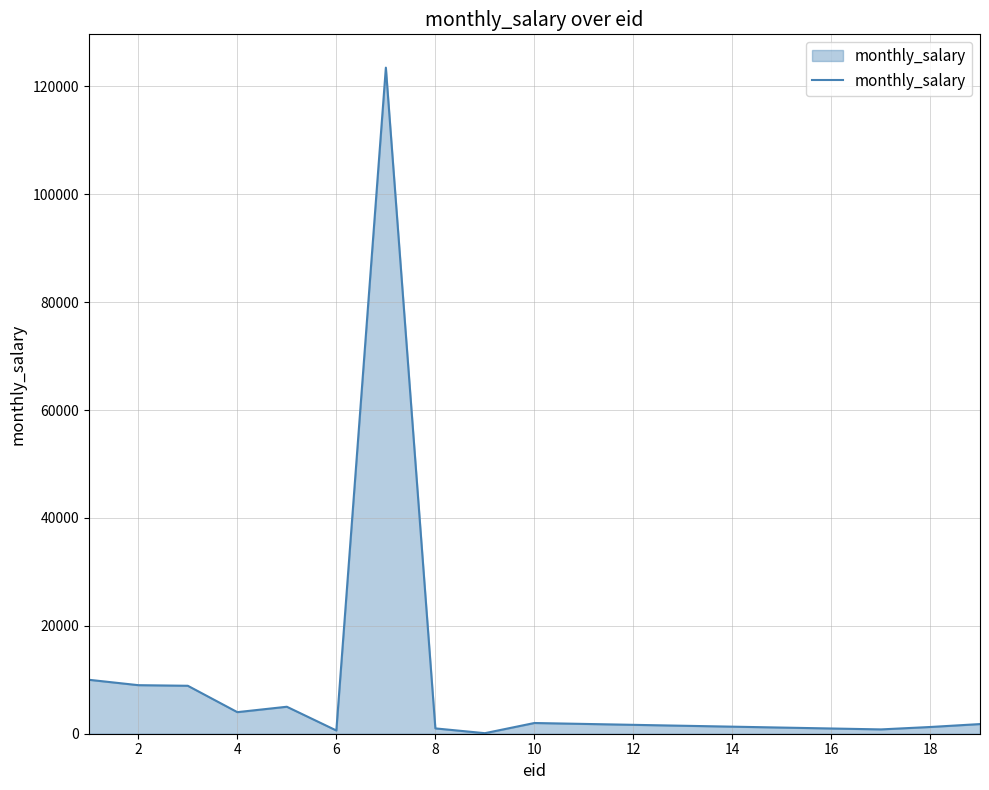

What is the difference between the maximum and minimum values?

123356